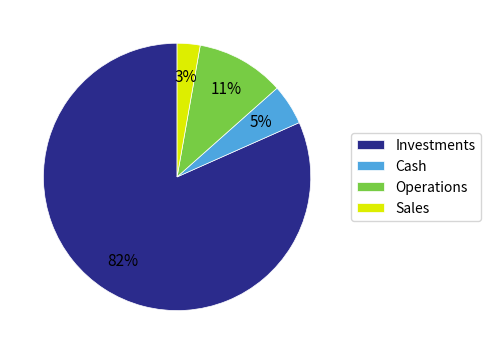

Do Operations and Cash together represent more than half of the pie?

No